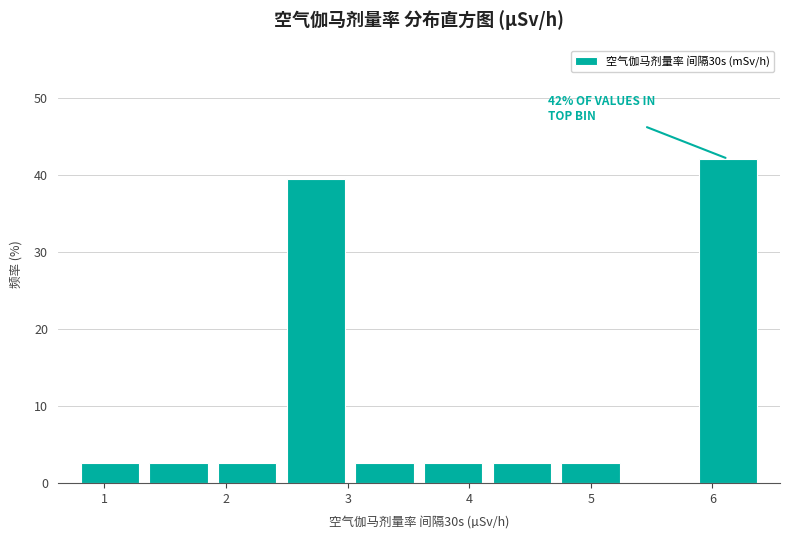

Which range on the x-axis has the tallest bar?

5.8 to 6.4